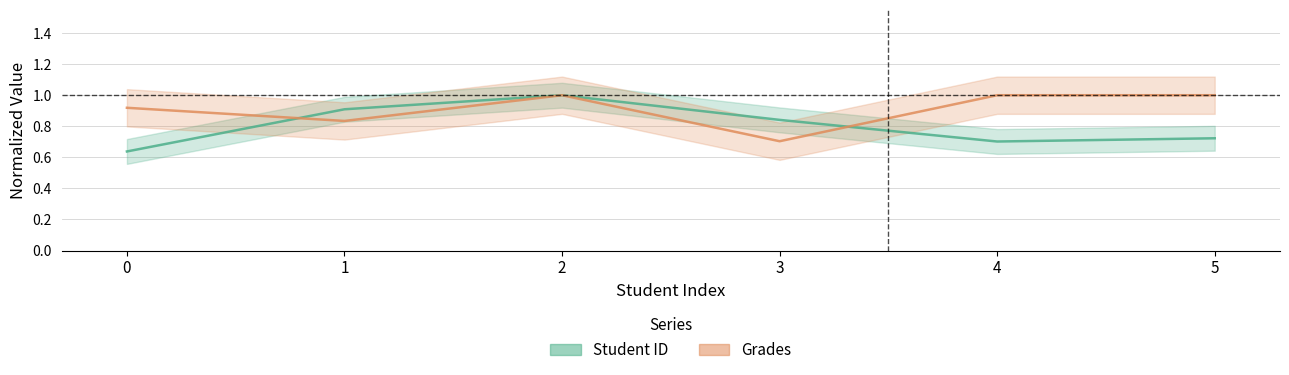

What is the value of the Student ID point at the 2nd from the left?

0.9